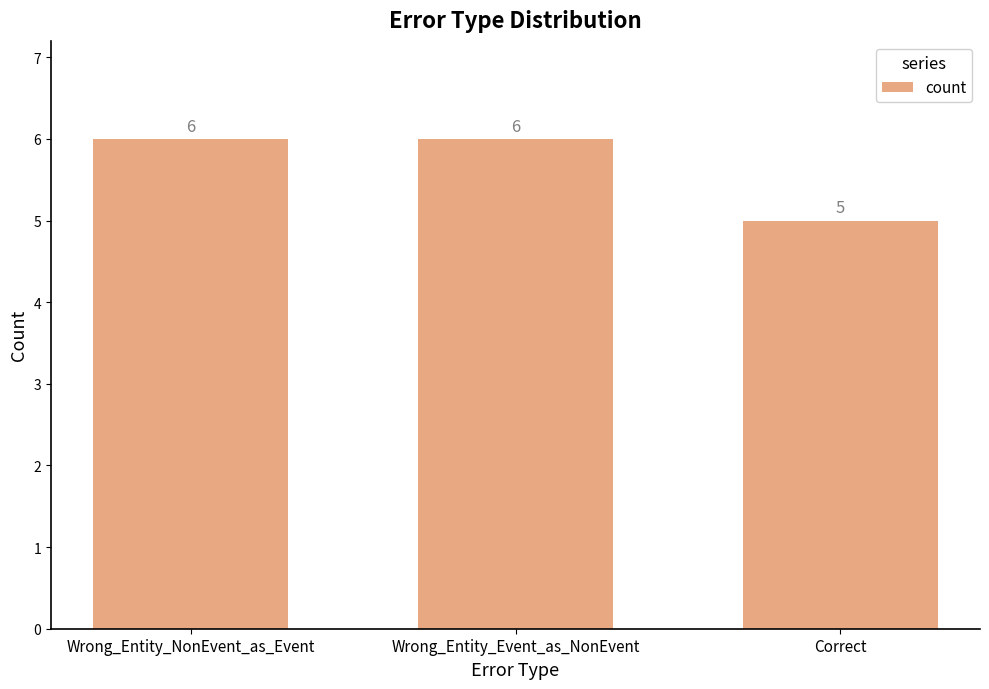

How many bars are there in total?

3